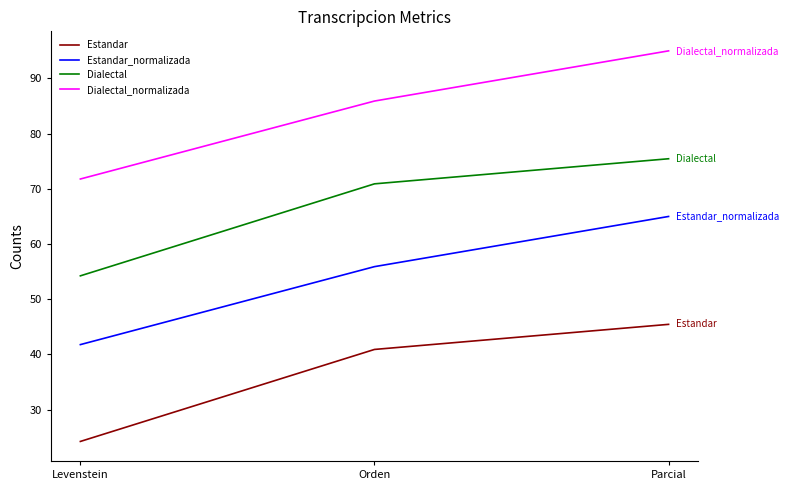

What is the highest value of the Dialectal_normalizada series?

95.0